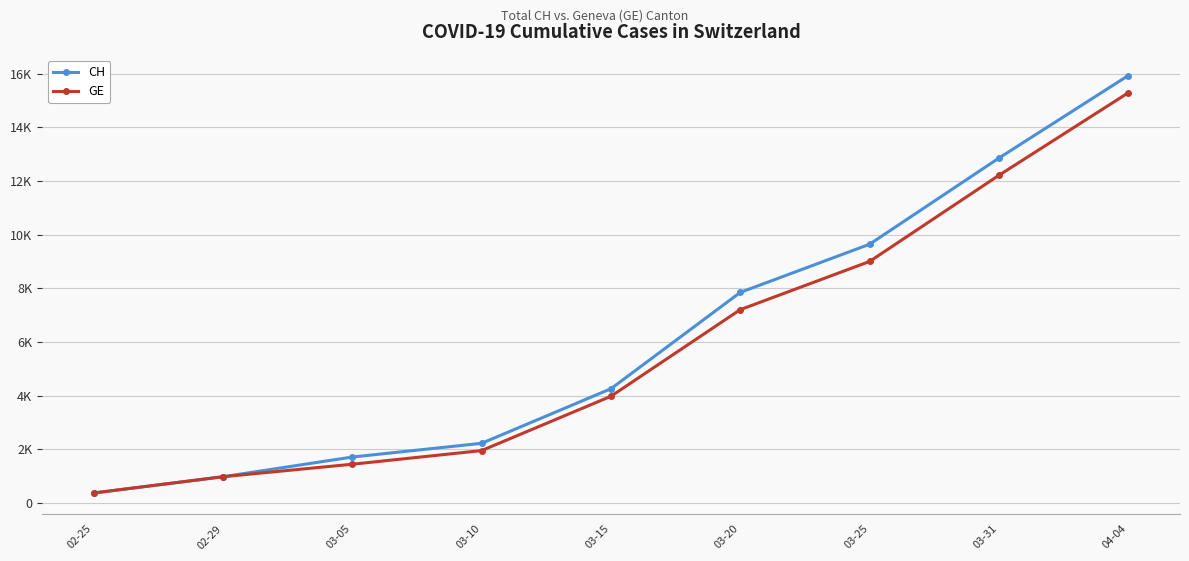

Which has a higher value, 03-05 or 04-04?

04-04